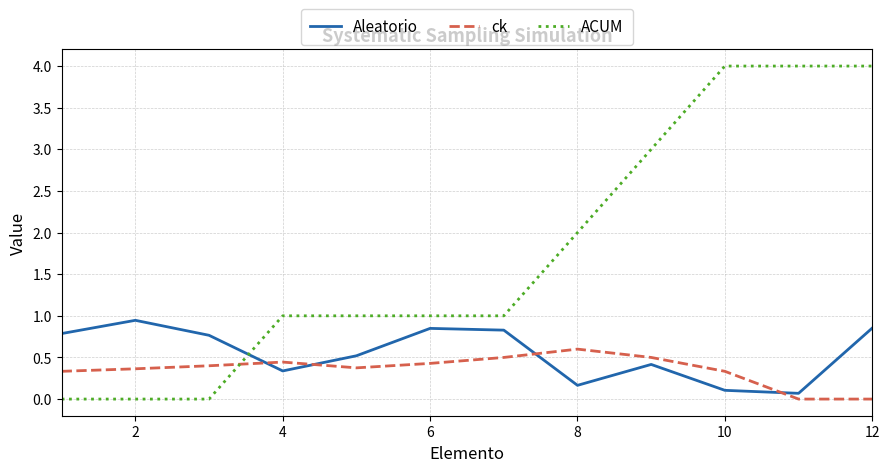

What is the maximum value for ACUM?

4.0